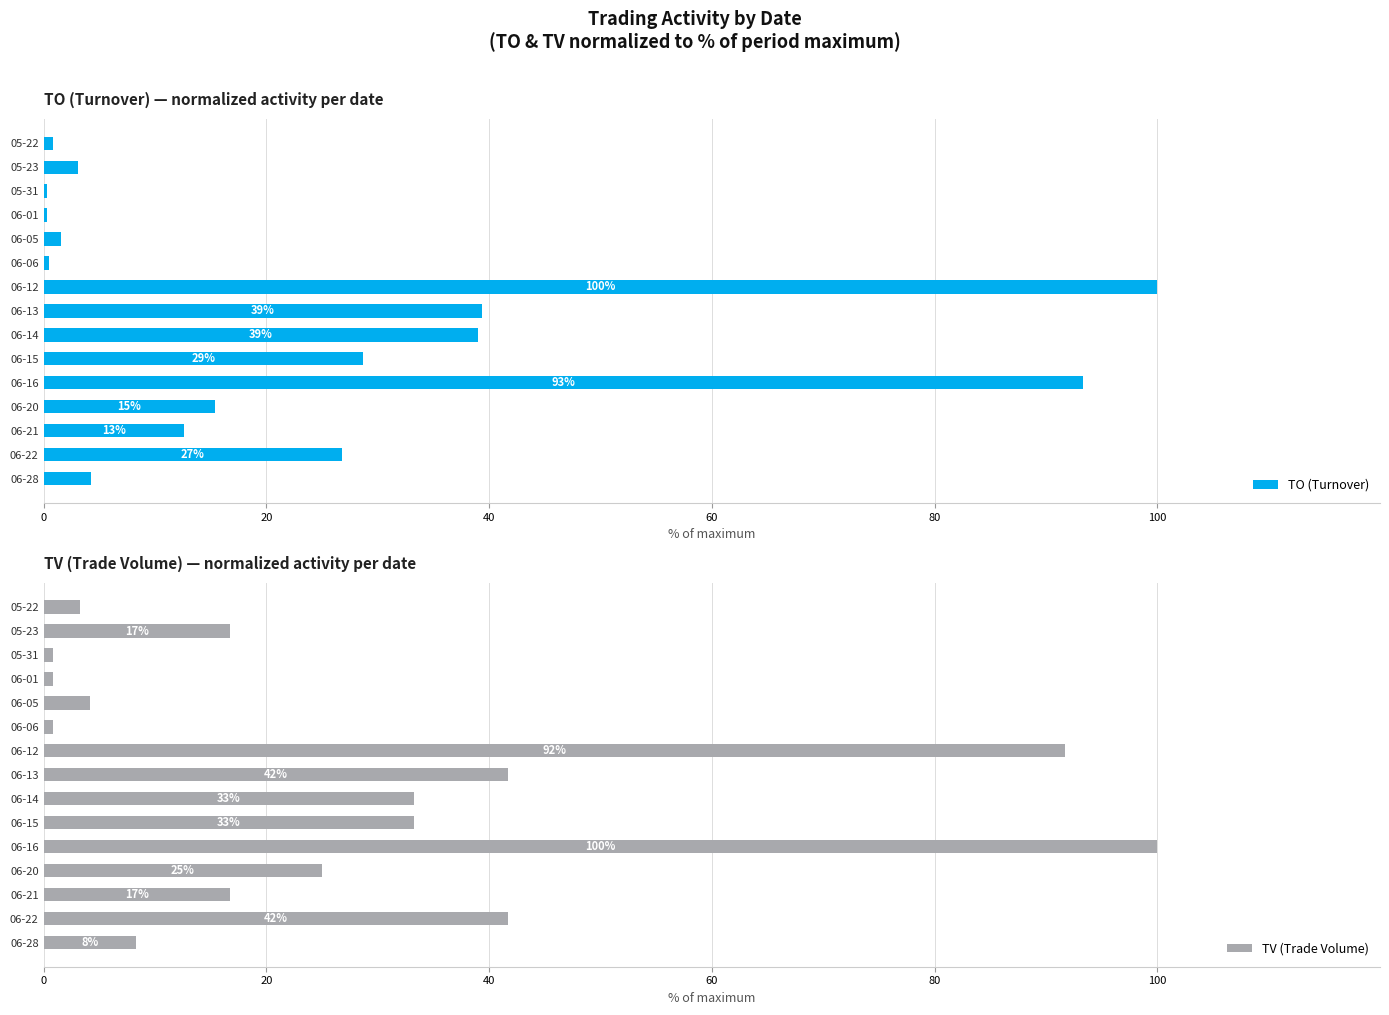

List the series in order of their peak value, lowest first.

TO (Turnover), TV (Trade Volume)